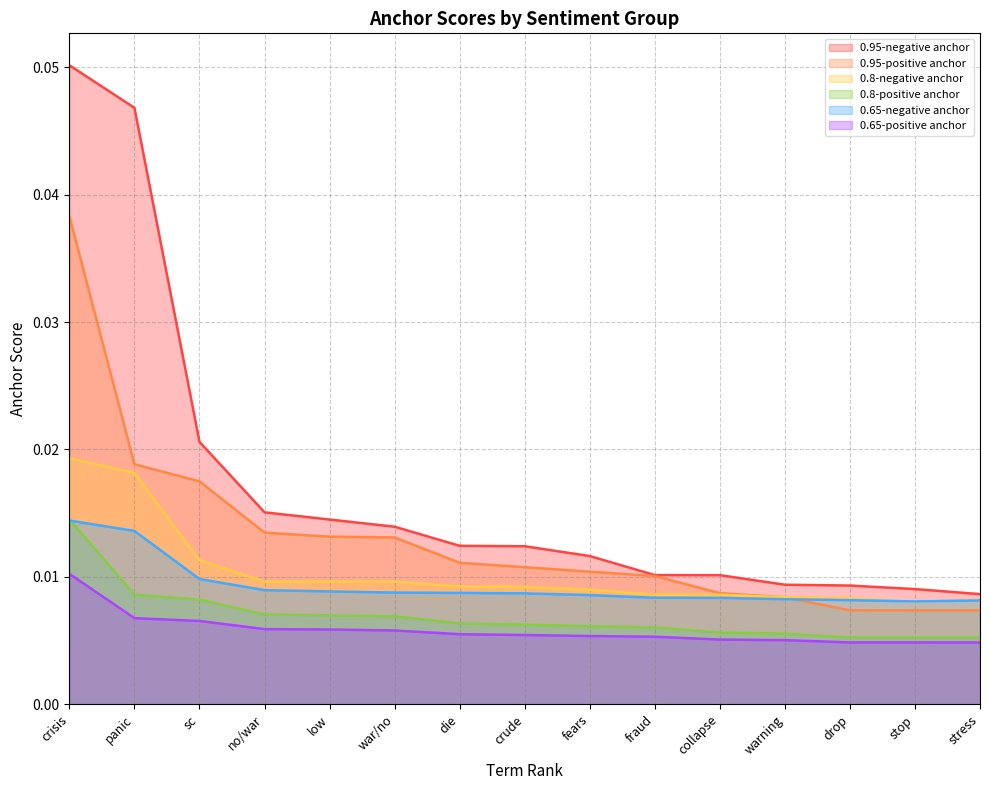

Reading left to right, transcribe all the data shown in this chart.

0.95-negative anchor: crisis=0.1	panic=0.0	sc=0.0	no/war=0.0	low=0.0	war/no=0.0	die=0.0	crude=0.0	fears=0.0	fraud=0.0	collapse=0.0	warning=0.0	drop=0.0	stop=0.0	stress=0.0
0.95-positive anchor: crisis=0.0	panic=0.0	sc=0.0	no/war=0.0	low=0.0	war/no=0.0	die=0.0	crude=0.0	fears=0.0	fraud=0.0	collapse=0.0	warning=0.0	drop=0.0	stop=0.0	stress=0.0
0.8-negative anchor: crisis=0.0	panic=0.0	sc=0.0	no/war=0.0	low=0.0	war/no=0.0	die=0.0	crude=0.0	fears=0.0	fraud=0.0	collapse=0.0	warning=0.0	drop=0.0	stop=0.0	stress=0.0
0.8-positive anchor: crisis=0.0	panic=0.0	sc=0.0	no/war=0.0	low=0.0	war/no=0.0	die=0.0	crude=0.0	fears=0.0	fraud=0.0	collapse=0.0	warning=0.0	drop=0.0	stop=0.0	stress=0.0
0.65-negative anchor: crisis=0.0	panic=0.0	sc=0.0	no/war=0.0	low=0.0	war/no=0.0	die=0.0	crude=0.0	fears=0.0	fraud=0.0	collapse=0.0	warning=0.0	drop=0.0	stop=0.0	stress=0.0
0.65-positive anchor: crisis=0.0	panic=0.0	sc=0.0	no/war=0.0	low=0.0	war/no=0.0	die=0.0	crude=0.0	fears=0.0	fraud=0.0	collapse=0.0	warning=0.0	drop=0.0	stop=0.0	stress=0.0